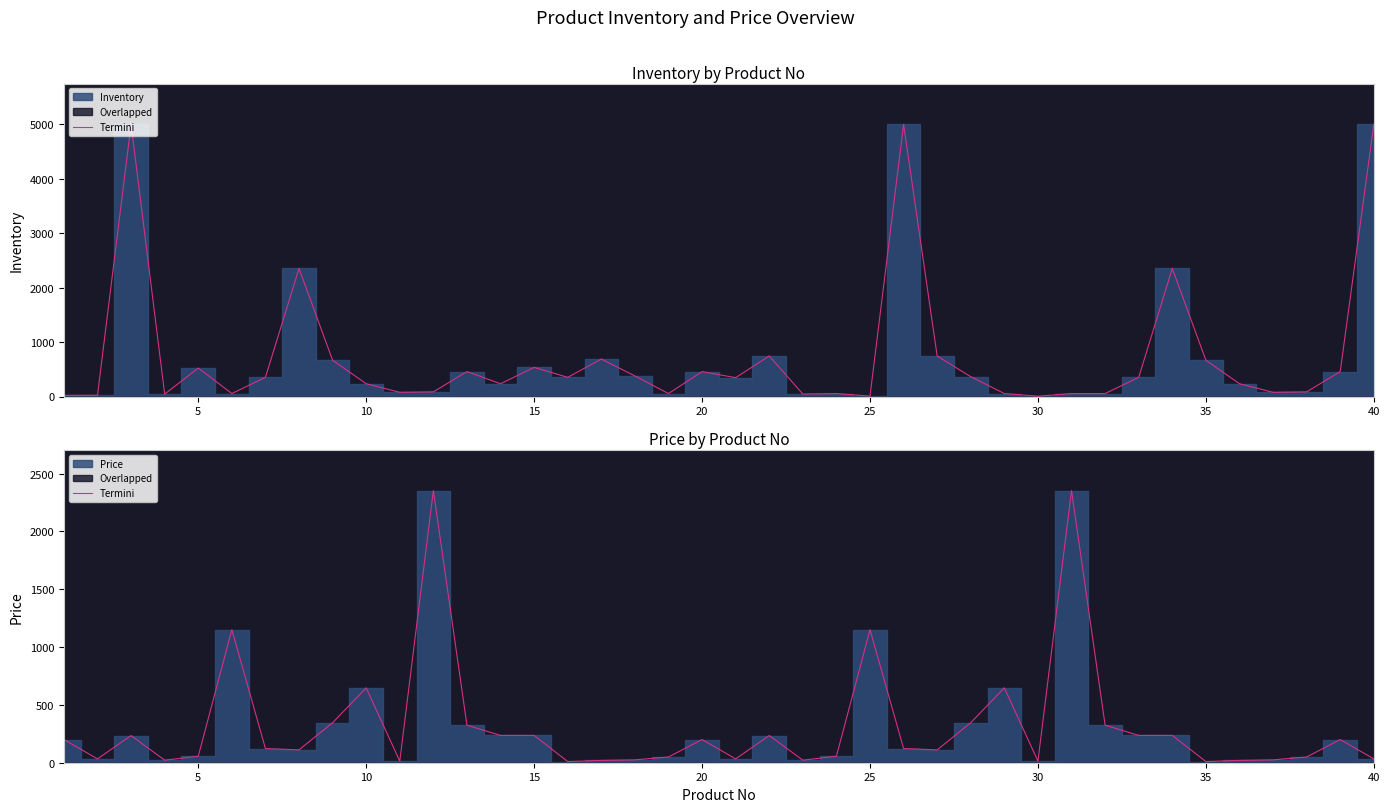

How many points are lower than both their immediate neighbors (excluding endpoints)?

10